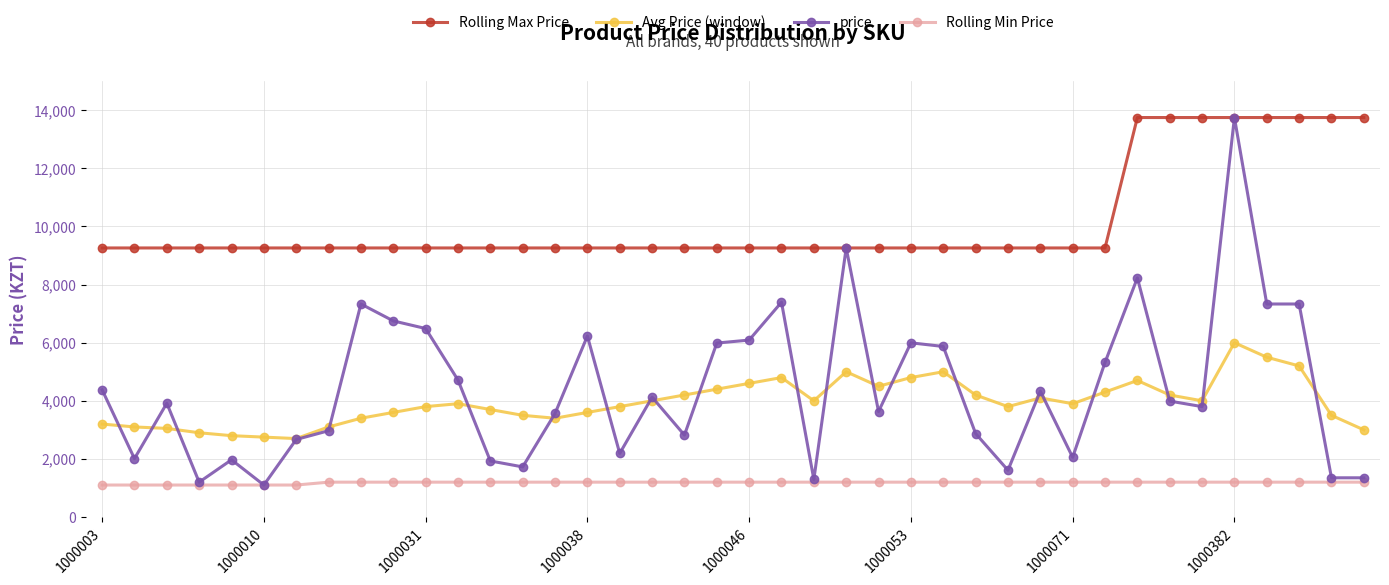

Which series has the largest total across all categories?

Rolling Max Price